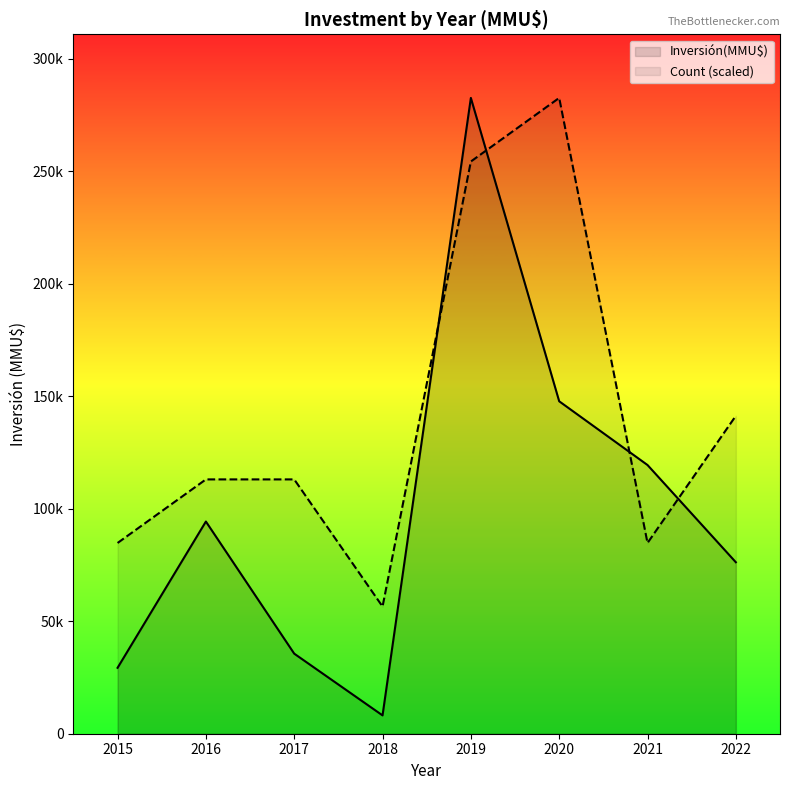

Reading right to left, transcribe all the data shown in this chart.

Inversión(MMU$): 76237.0	119456.0	147797.0	282669.0	8150.0	35600.0	94334.0	29300.0
Count (scaled): 141334.5	84800.7	282669.0	254402.1	56533.8	113067.6	113067.6	84800.7